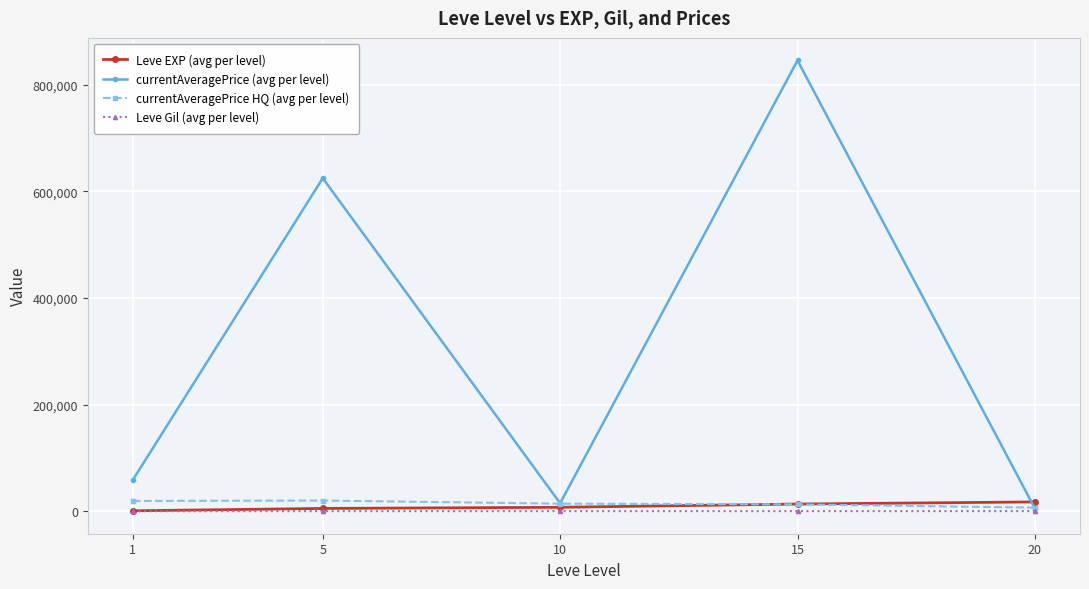

True or false: Leve EXP (avg per level) and currentAveragePrice HQ (avg per level) intersect in this chart.

True